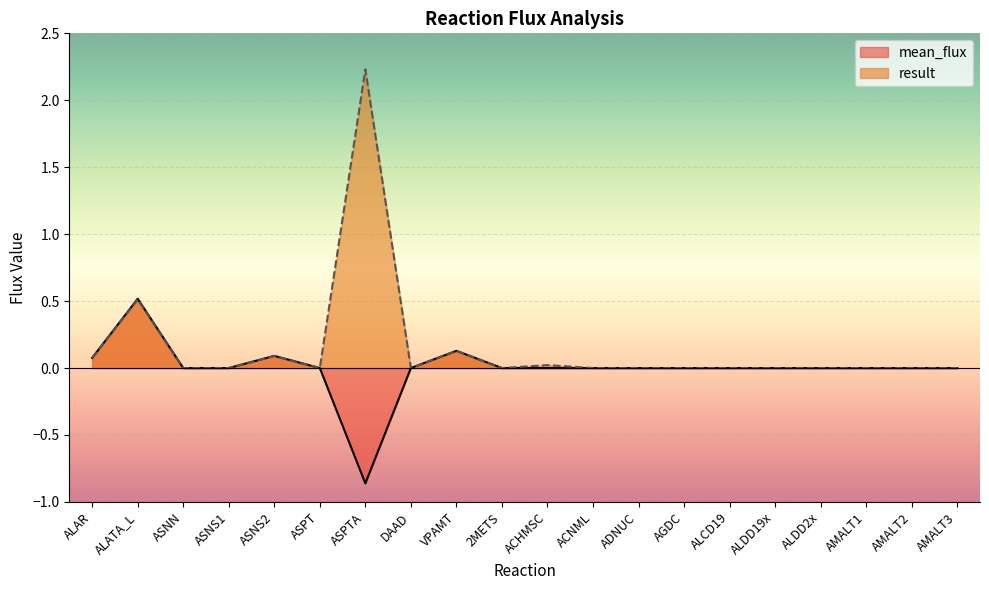

What is the maximum value shown in the chart?

2.2